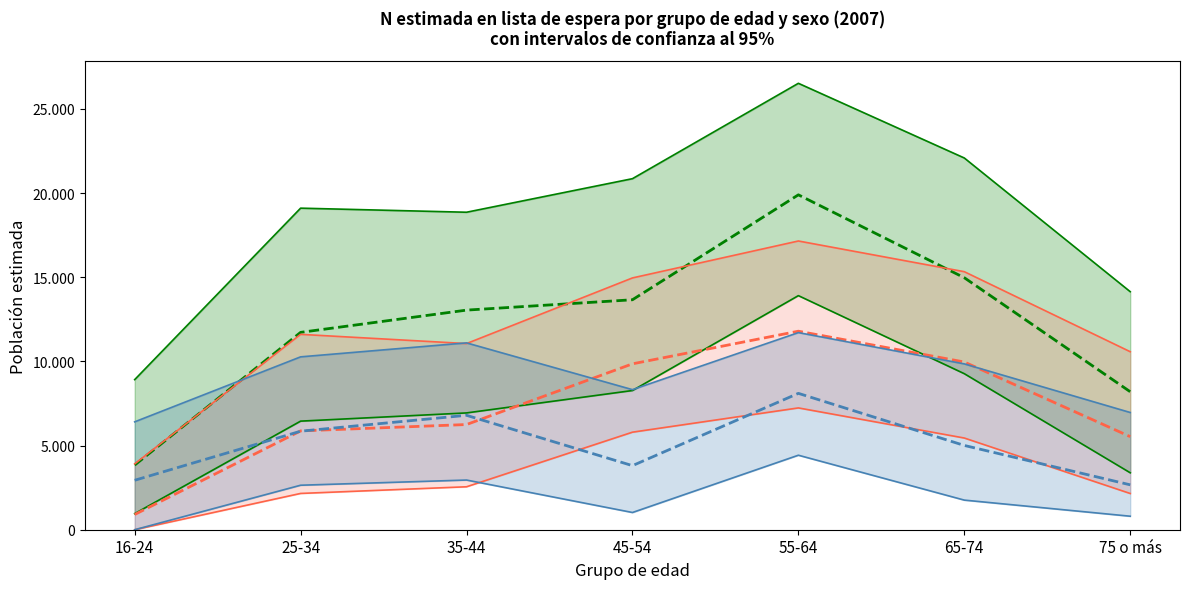

Rank the categories by Mujer value from lowest to highest.

16-24, 75 o más, 25-34, 35-44, 45-54, 65-74, 55-64